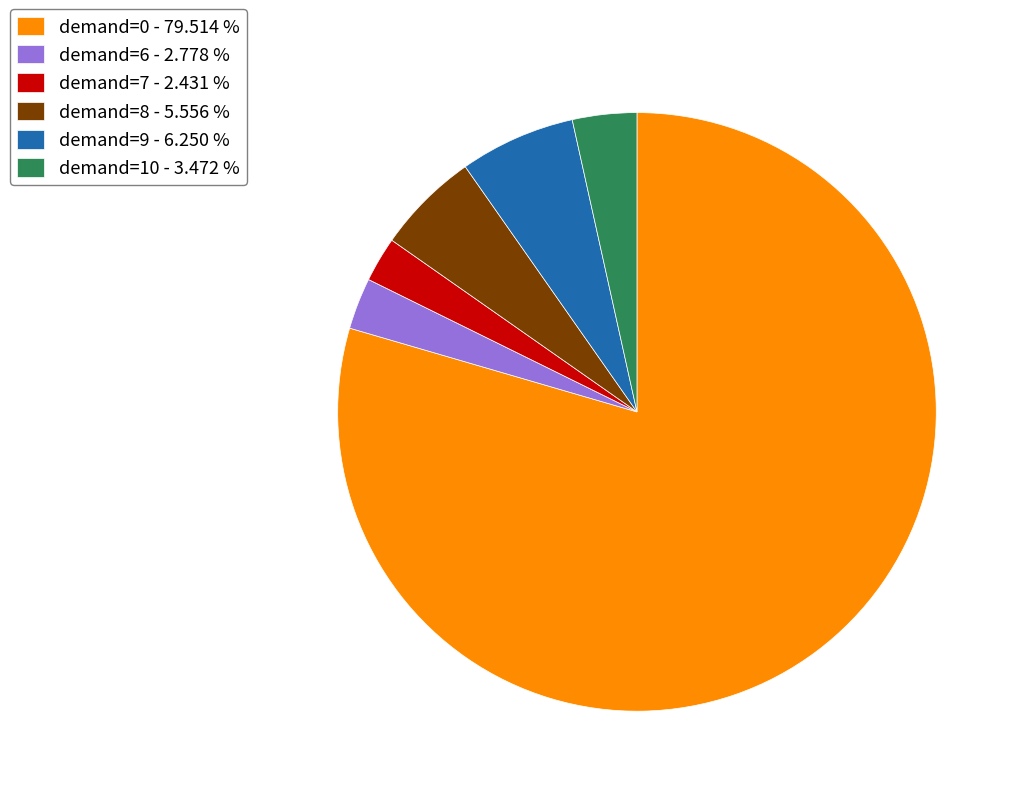

What is the largest slice in the pie chart?

demand=0